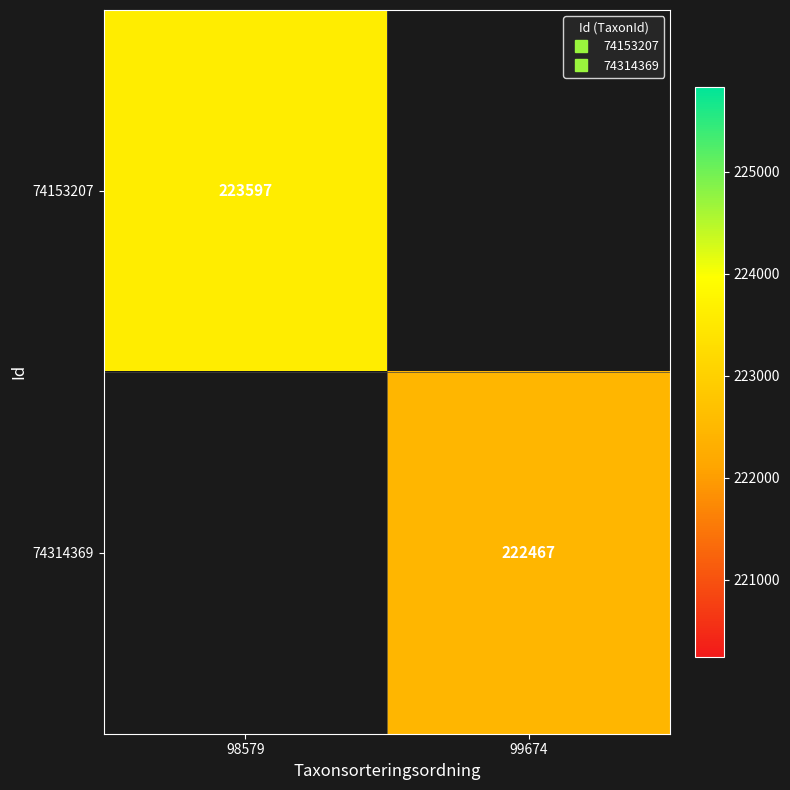

Rank the series by their maximum value, from highest to lowest.

74153207, 74314369